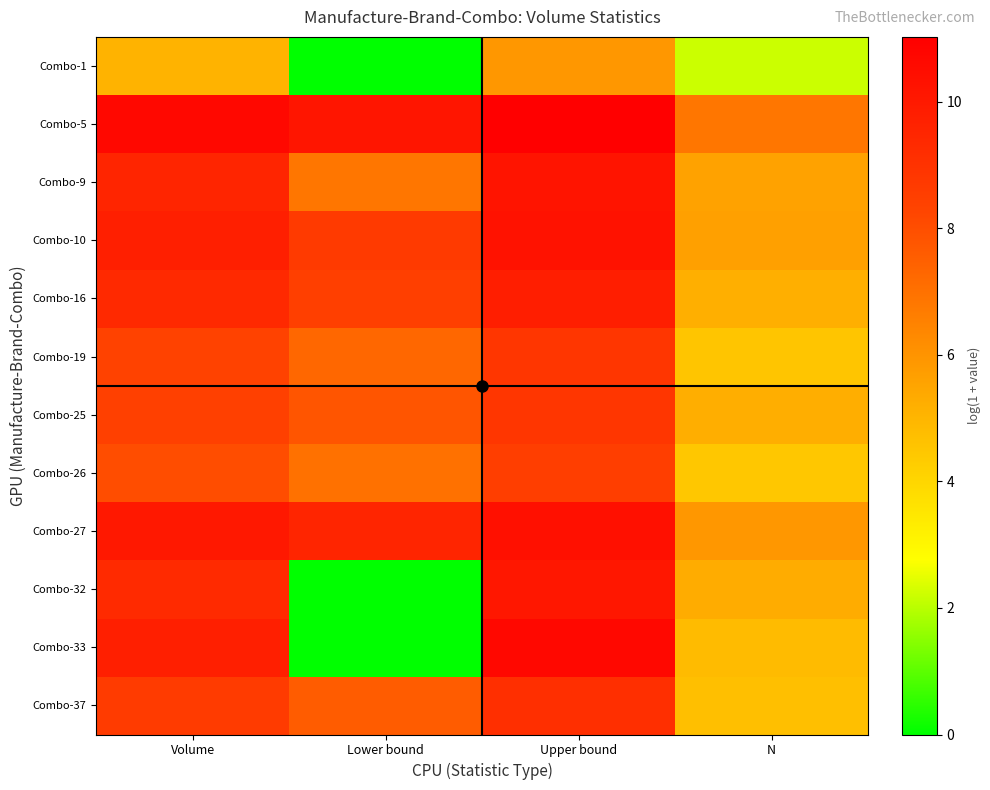

List the series in order of their peak value, highest first.

Combo-5, Combo-33, Combo-27, Combo-10, Combo-9, Combo-32, Combo-16, Combo-37, Combo-25, Combo-19, Combo-26, Combo-1